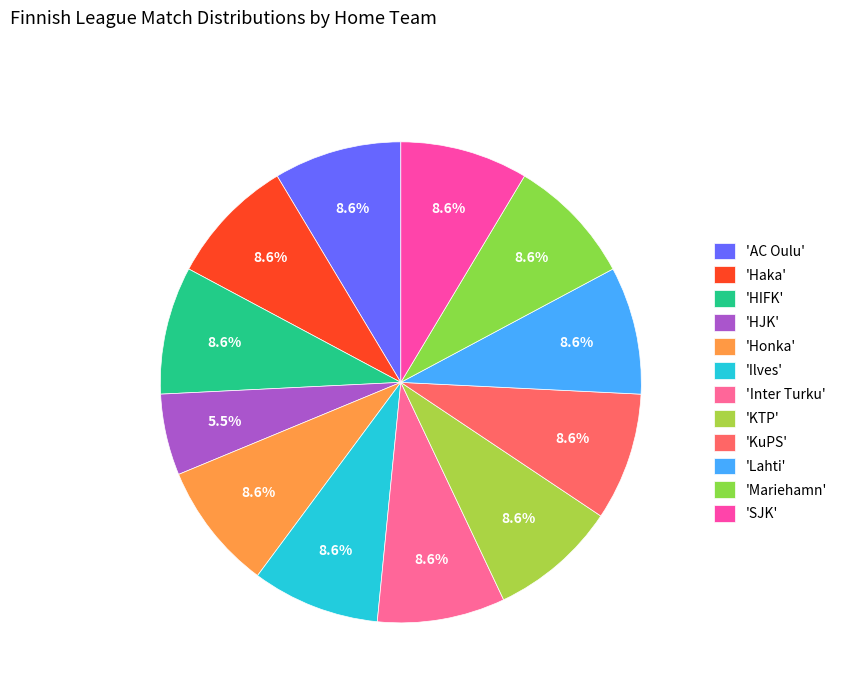

To the nearest percent, what is the average slice percentage?

8%